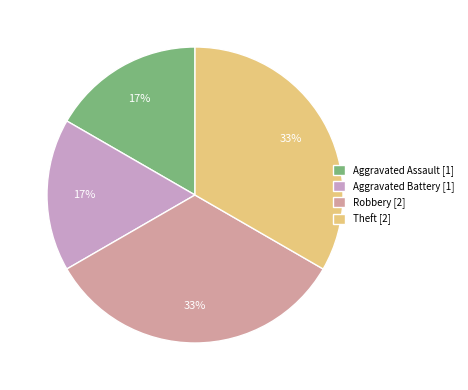

Is there a majority slice in this chart?

No